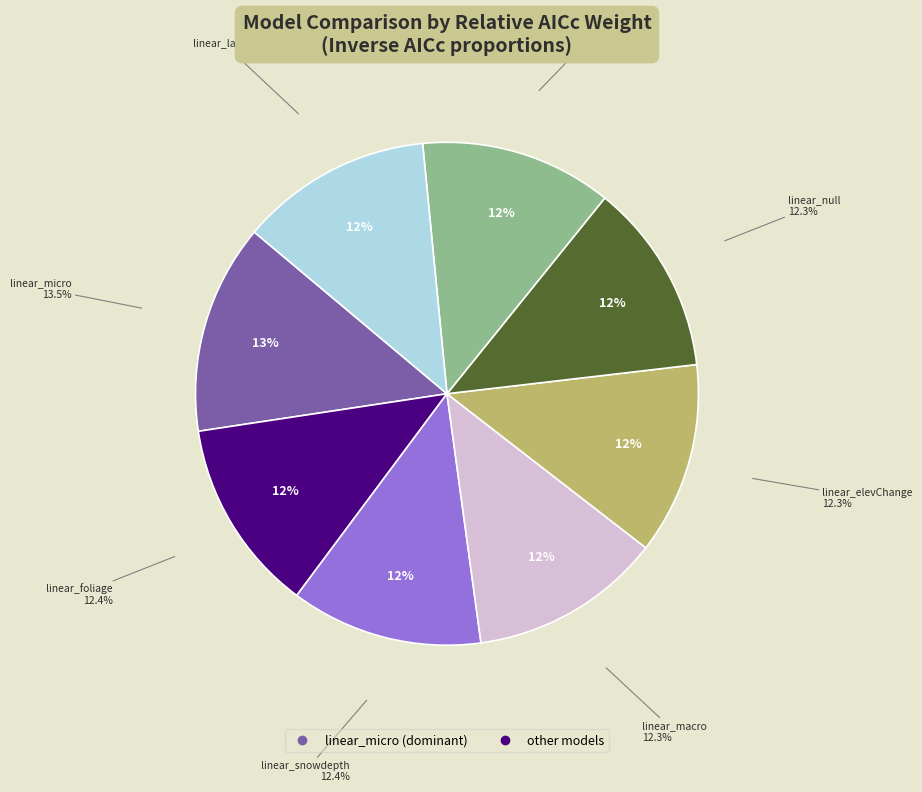

Is the sum of linear_foliage and linear_null greater than half?

No